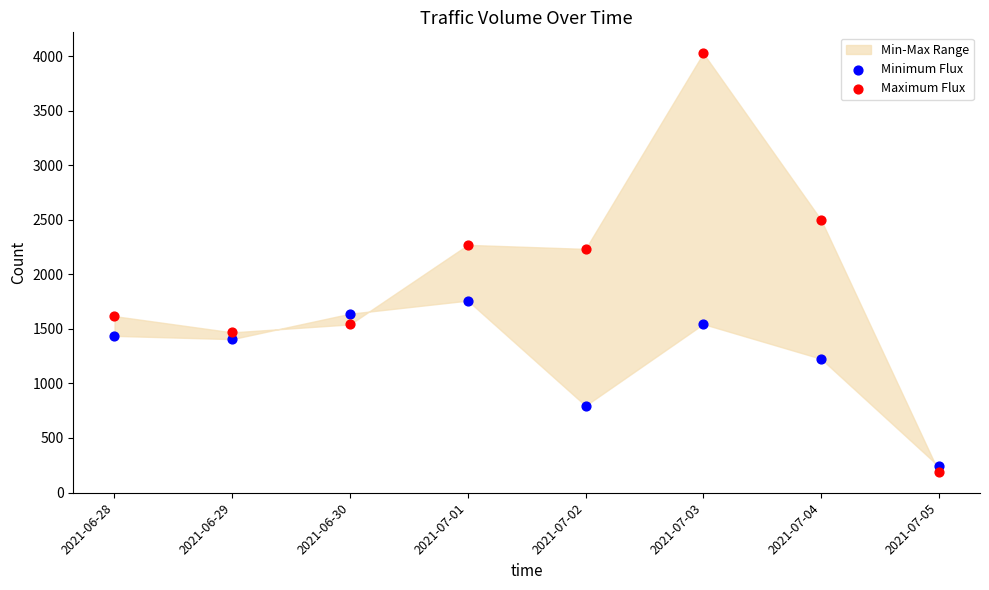

Which series reaches the maximum Y coordinate?

Maximum Flux